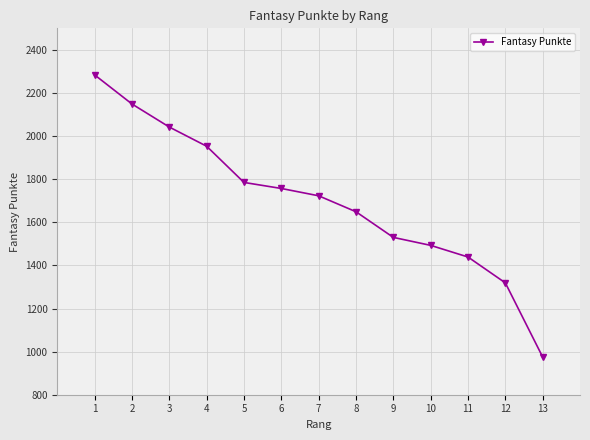

Reading left to right, list all the values displayed in this chart.

2284	2149	2042	1953	1785	1757	1723	1649	1530	1493	1439	1319	975